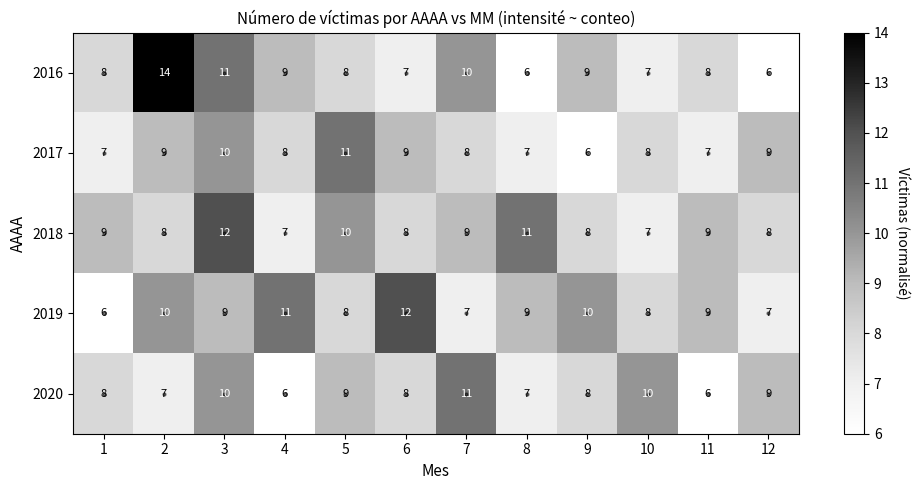

What is the difference between the highest and lowest values at 10?

3